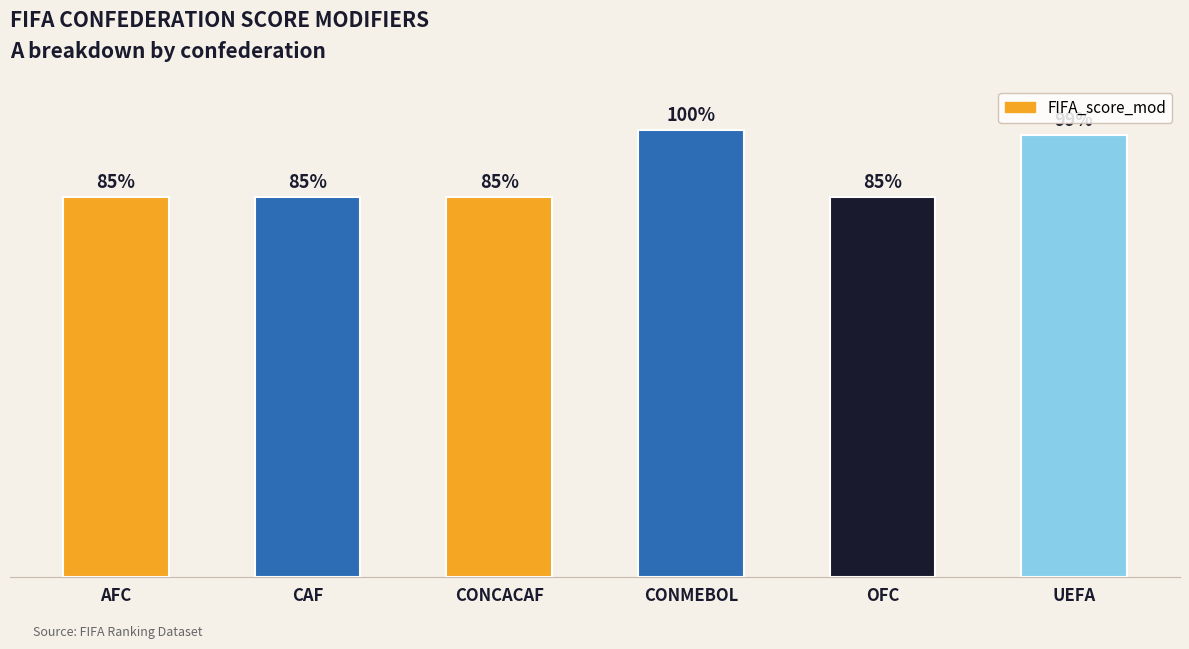

Are the bars horizontal?

No